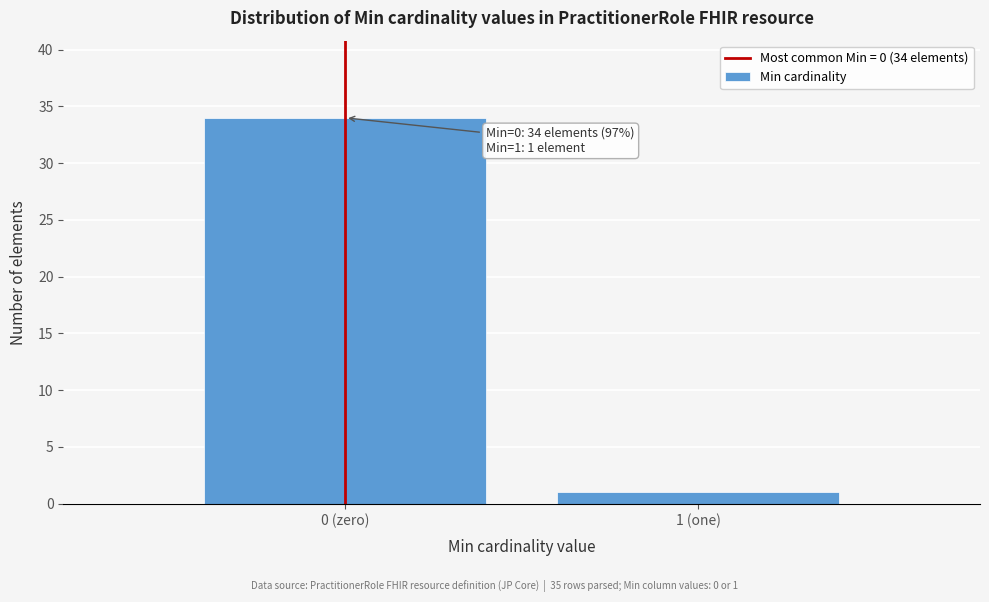

Reading right to left, transcribe all the data shown in this chart.

1	34